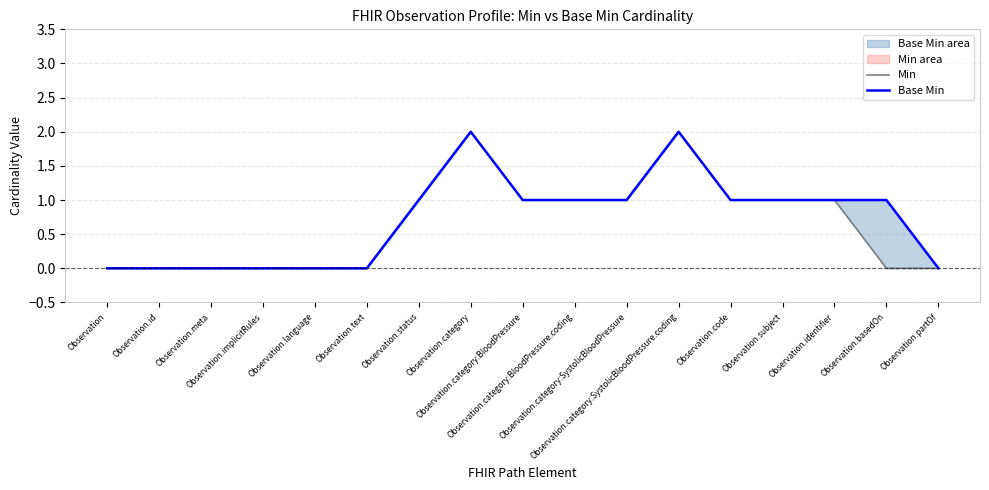

Where is the first local maximum for Base Min?

Observation.category